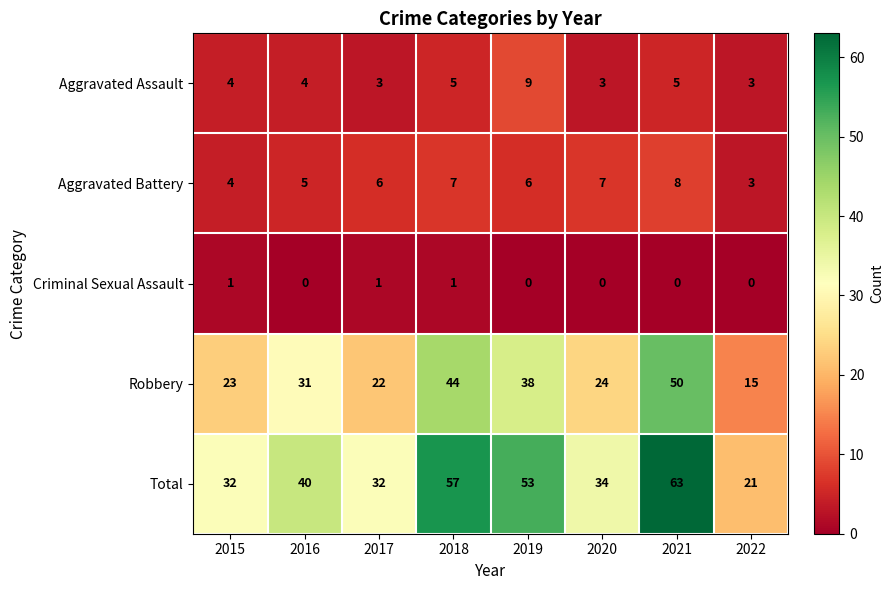

How many Aggravated Battery values are between 5 and 7?

5